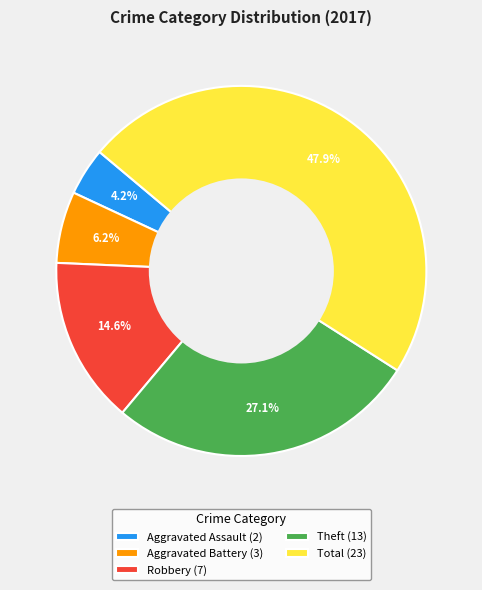

What portion of the pie excludes Aggravated Battery (3)?

93.7%